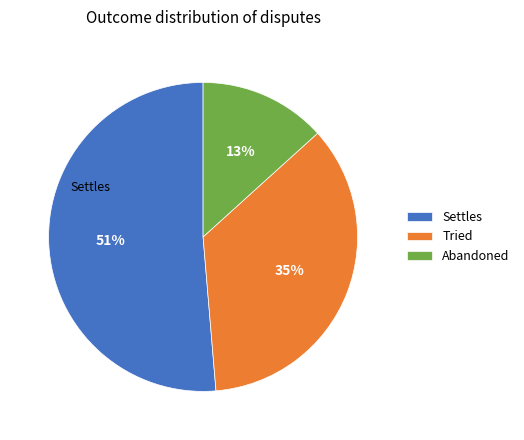

How many segments does this pie chart have?

3